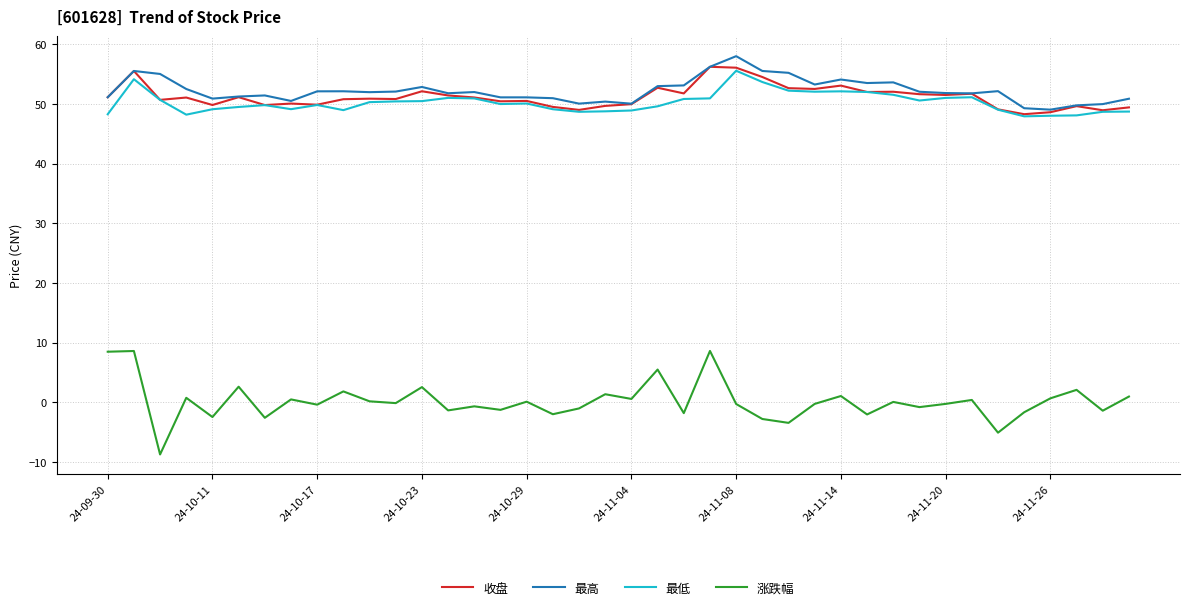

What is the difference between the second highest and second lowest values in the 收盘 series?

7.5